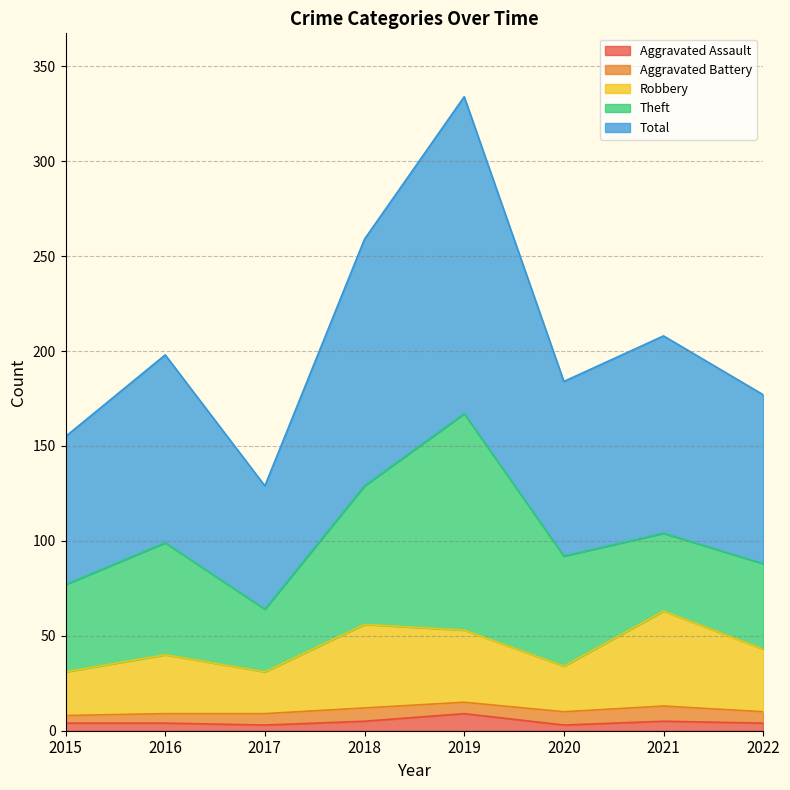

The Robbery series shows 40 at 2016. True or false?

True